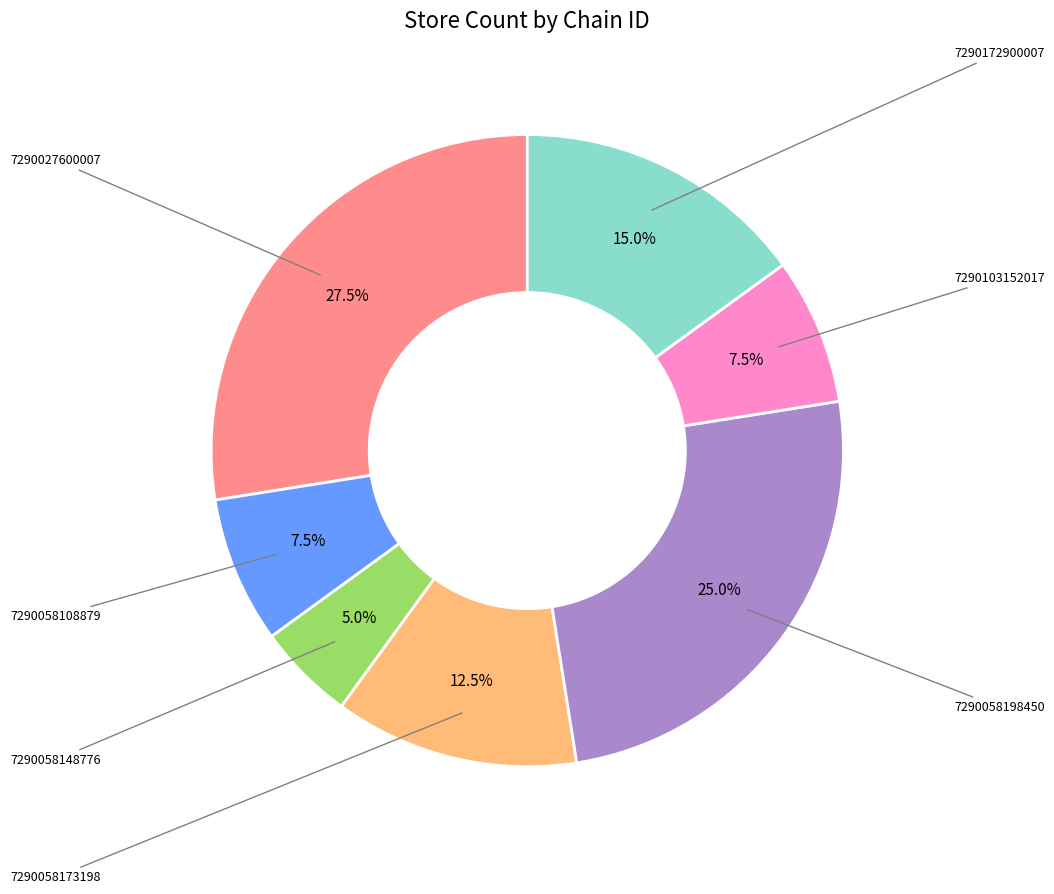

Is there any slice that represents more than half of the pie?

No